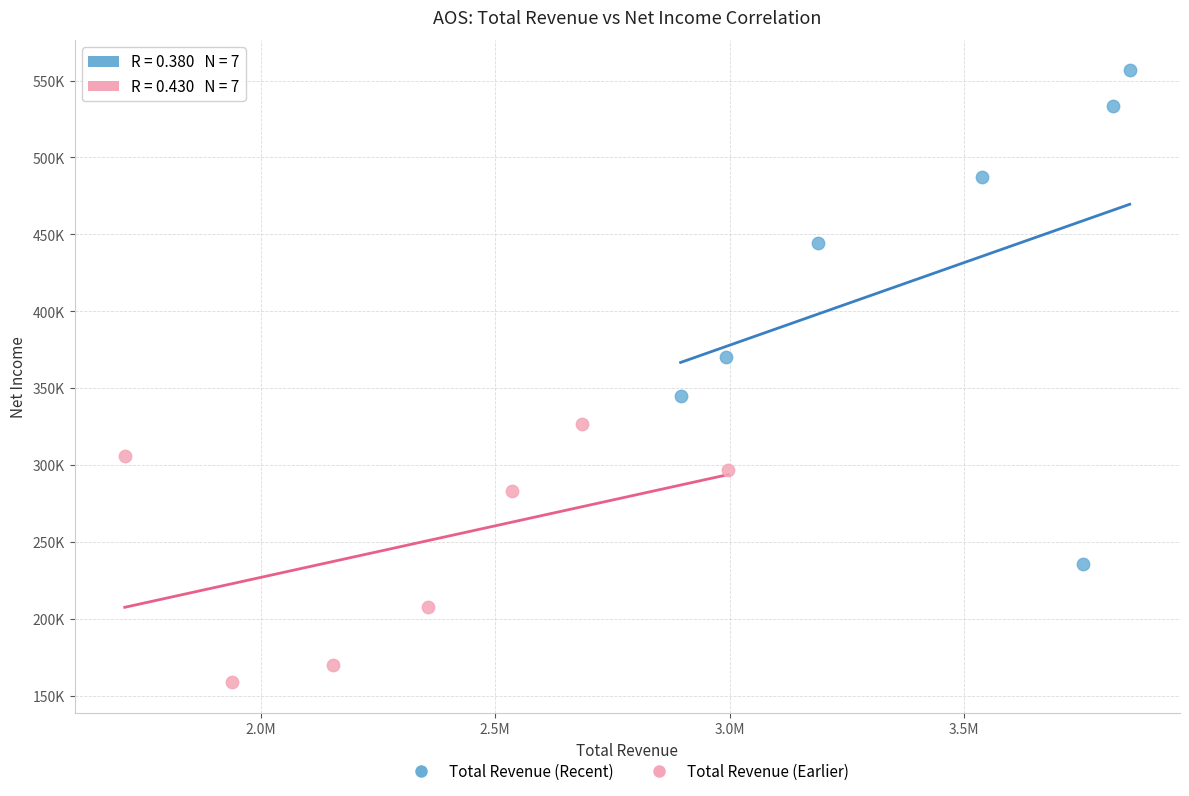

Which series contains the lowest Y value?

Total Revenue (Earlier)